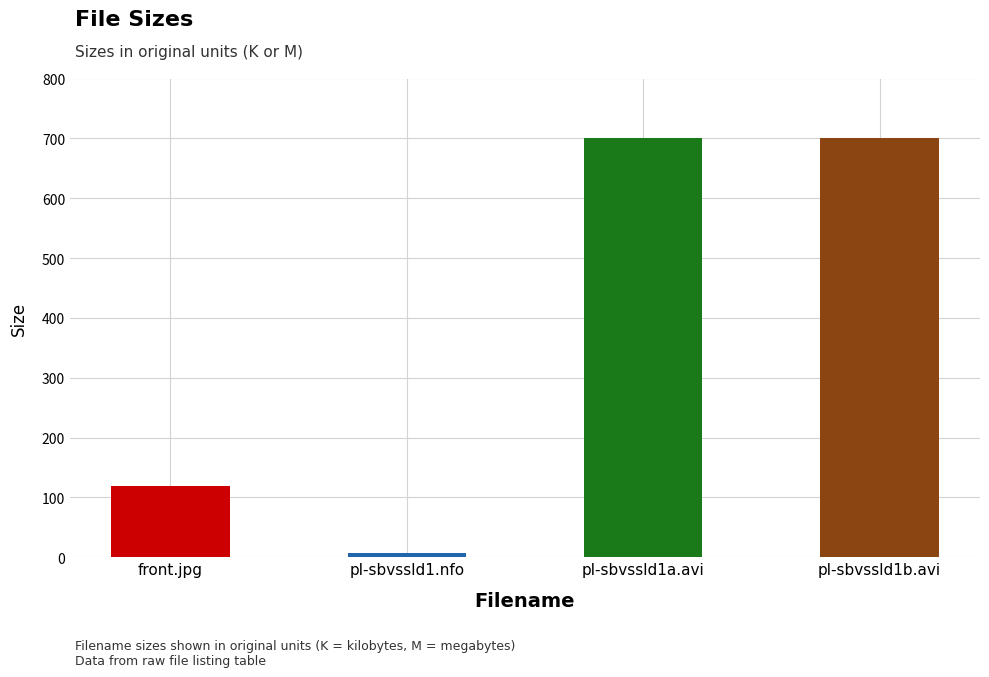

What is the label of the 3rd bar from the right?

pl-sbvssld1.nfo